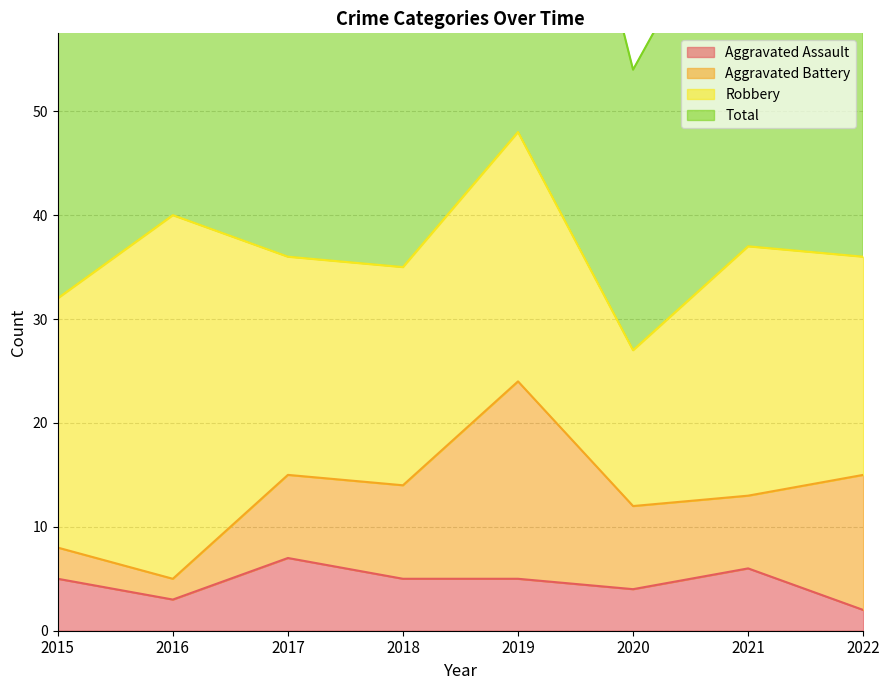

Is it true that Aggravated Assault equals 10 at 2021?

False